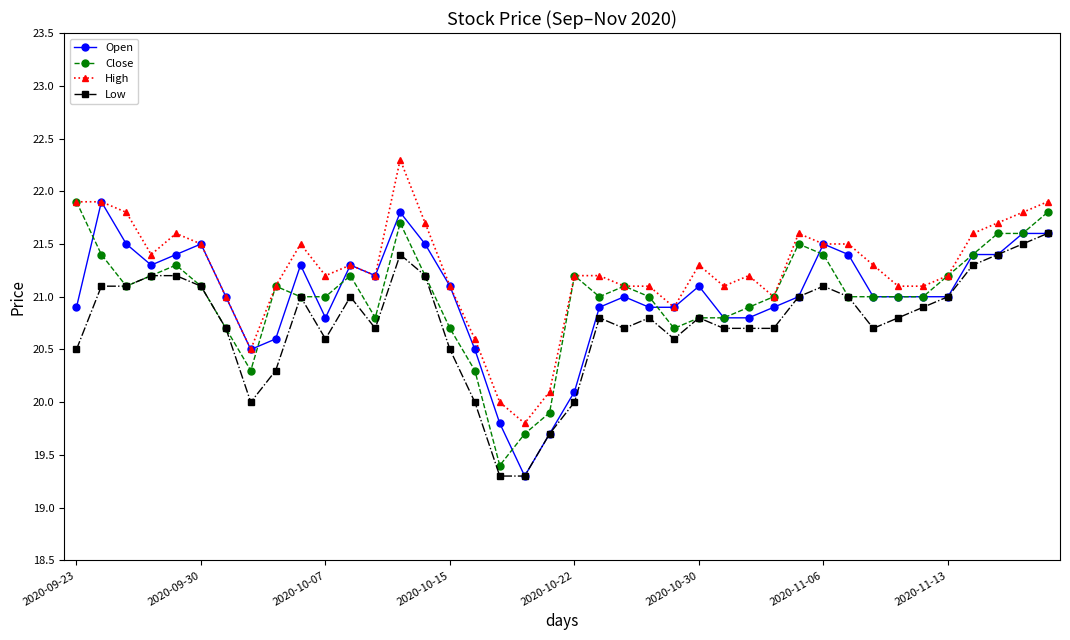

How many lines are shown in the chart?

4